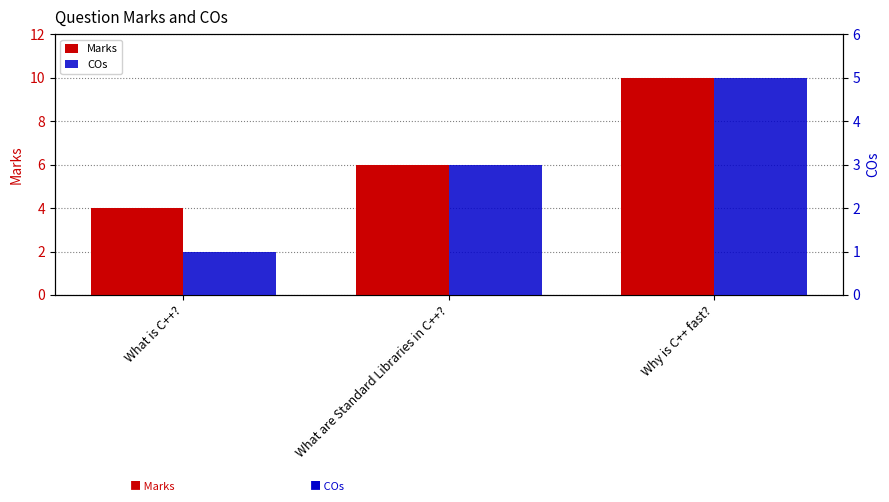

What is the average value of the Marks series?

7